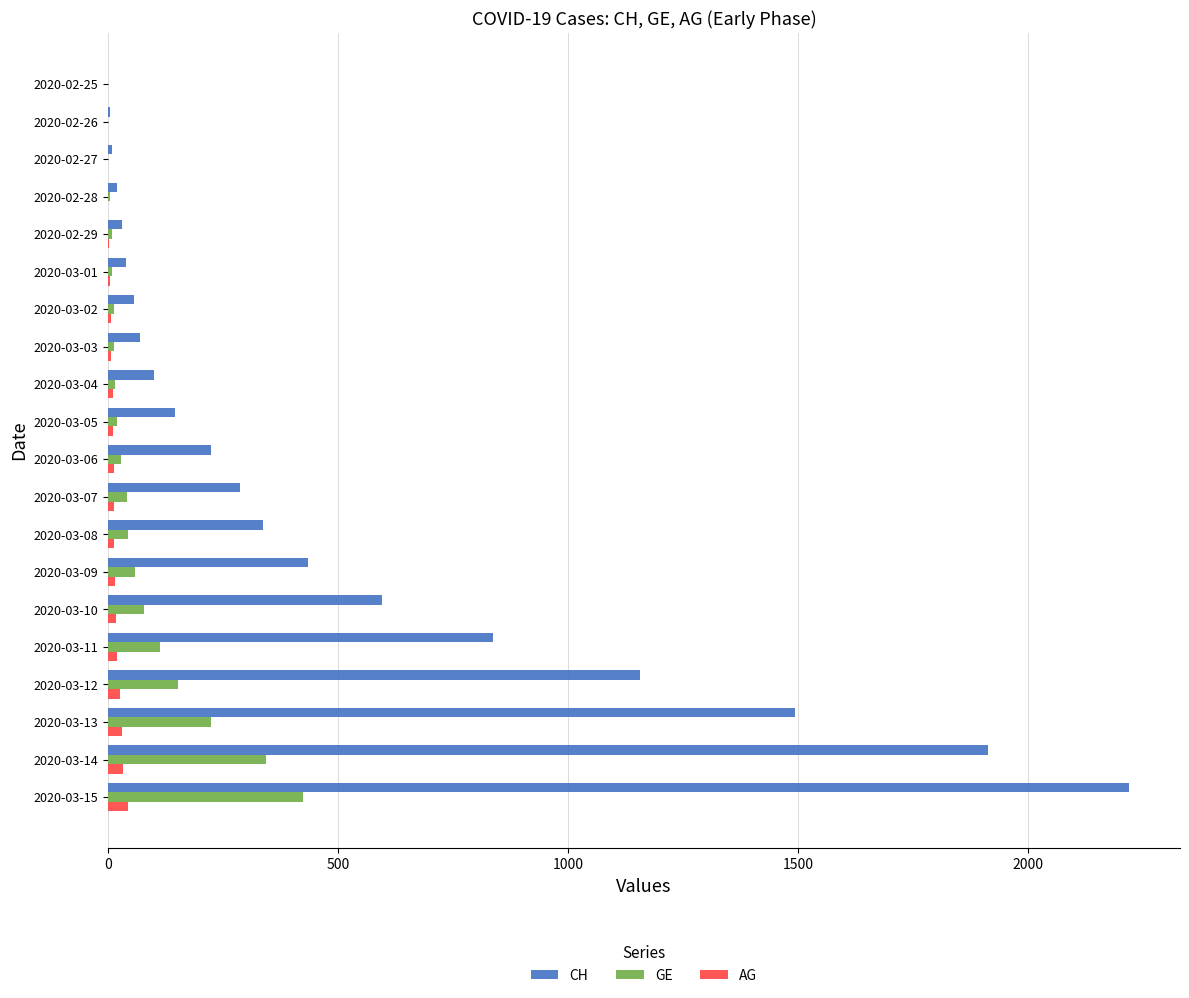

At which label is CH closest to 1110?

2020-03-12